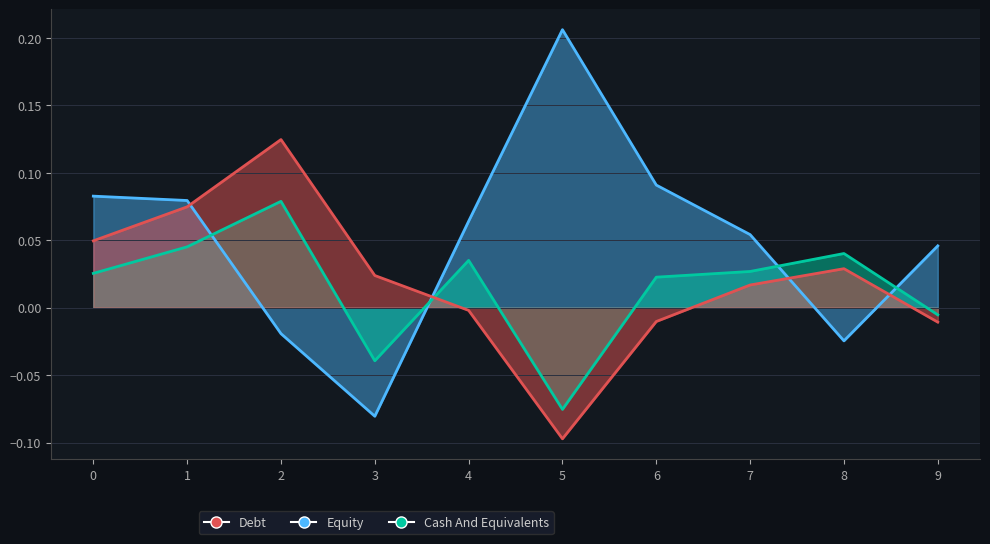

Which series has the largest range (max minus min)?

Equity